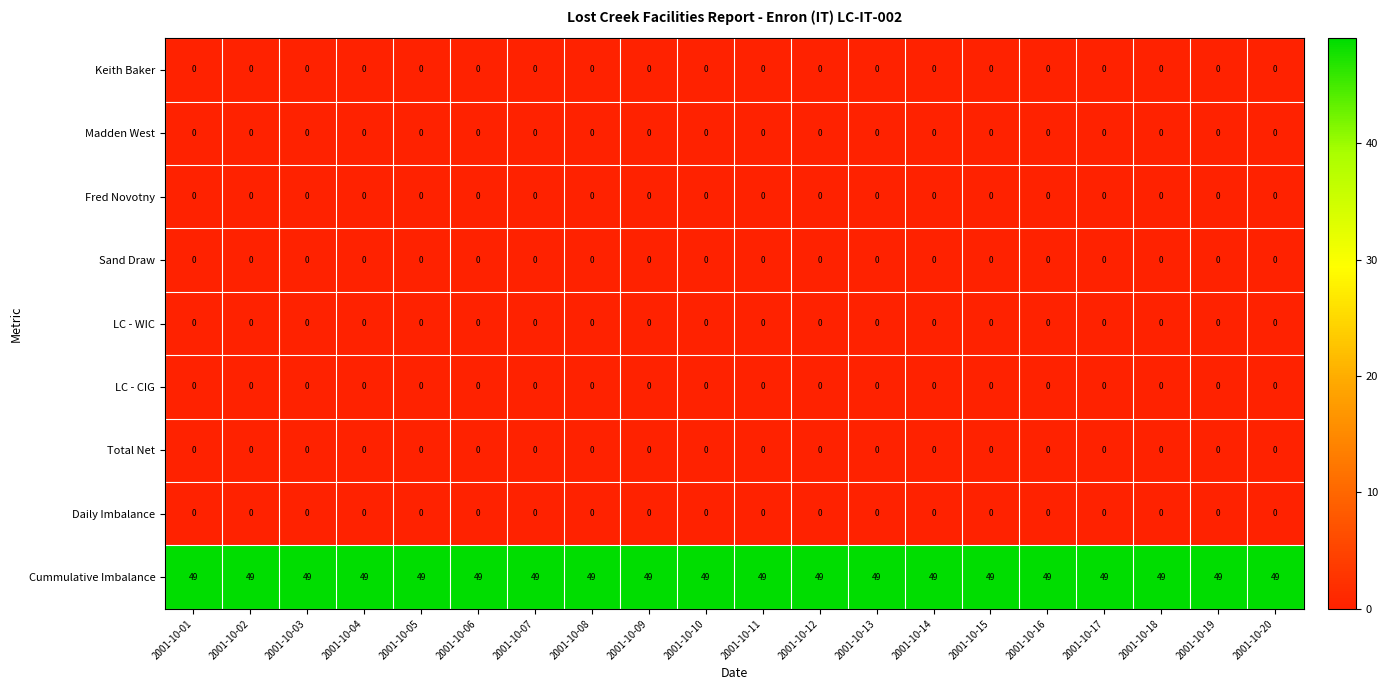

What is the total value across all series at 2001-10-01?

49